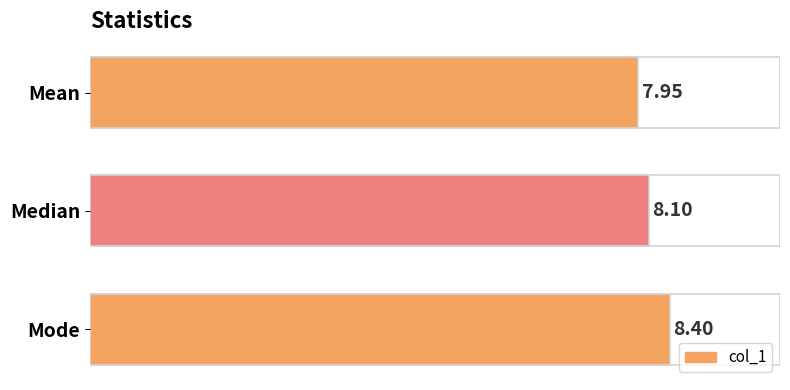

What is the label of the 1st bar from the top?

Mean